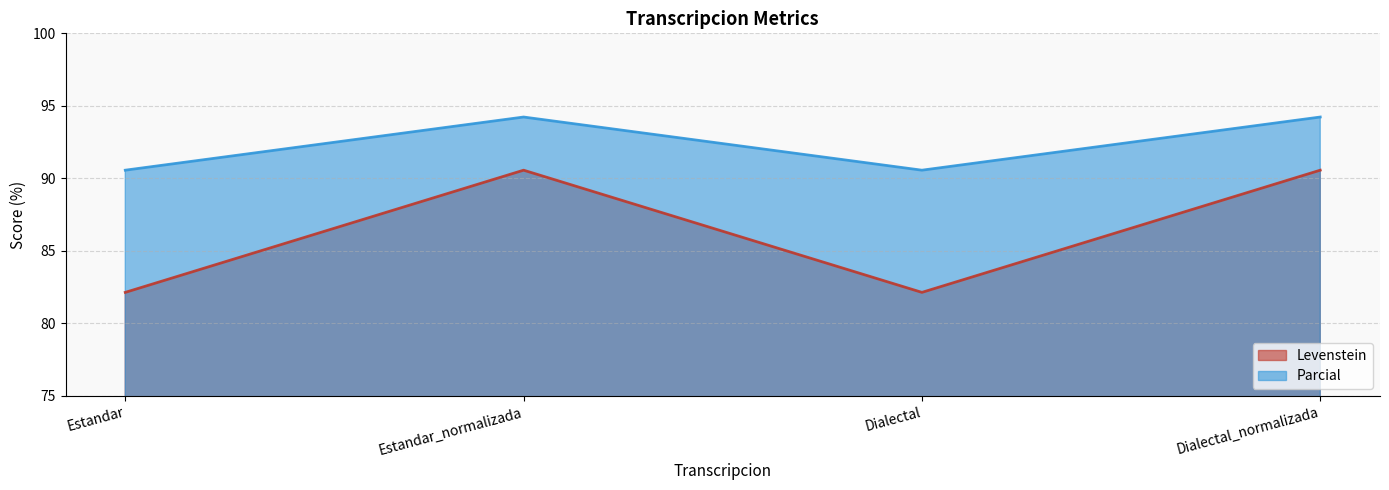

At Dialectal_normalizada, list the series in order from largest to smallest.

Parcial, Levenstein